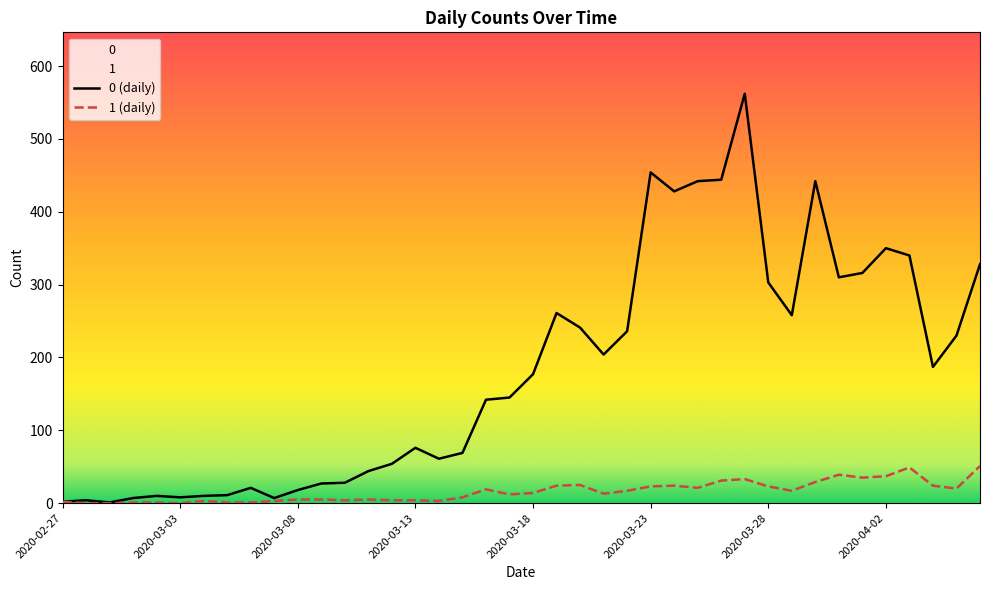

True or false: 0 (daily) and 1 (daily) cross at least once.

False